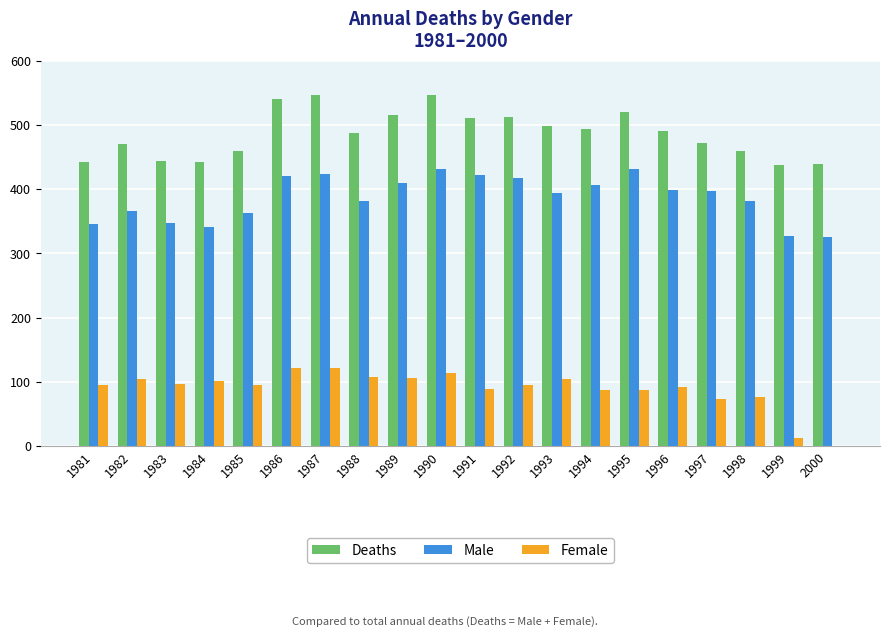

What is the difference between the Female values at 1992 and 1988?

11